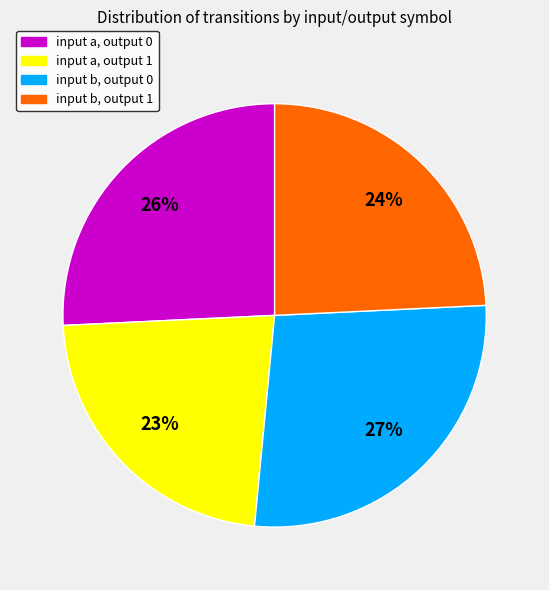

Combined, do input b, output 1 and input b, output 0 account for over 50%?

Yes